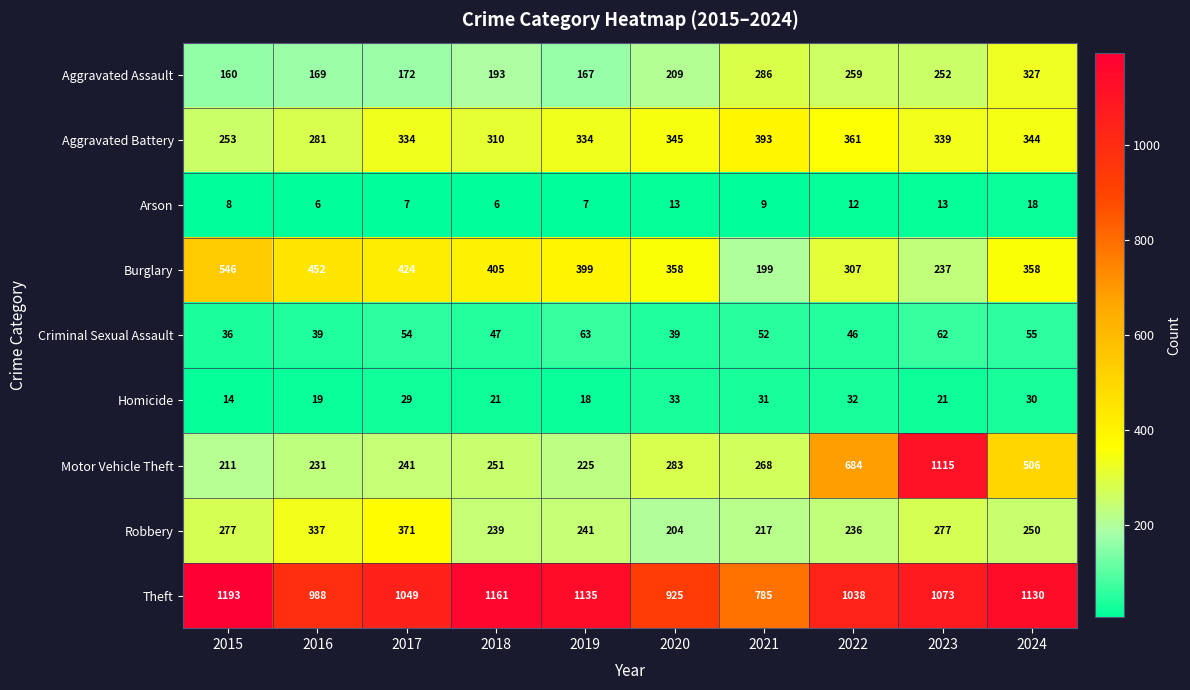

How many categories are shown in the chart?

10